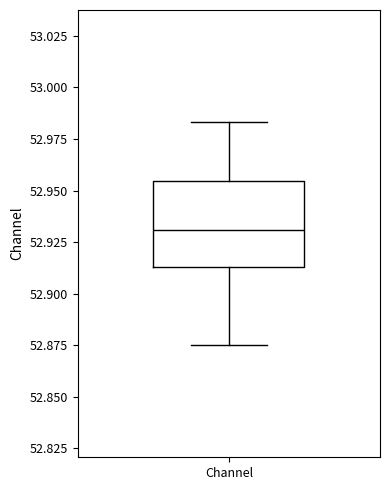

Read this box plot against the y-axis: the position of the median line, the range covered by the box, and the ends of both whiskers. The values are not printed on the chart, so give them approximately, as read against the axis.

median 52.930, box 52.915 to 52.955, whiskers 52.875 to 52.985